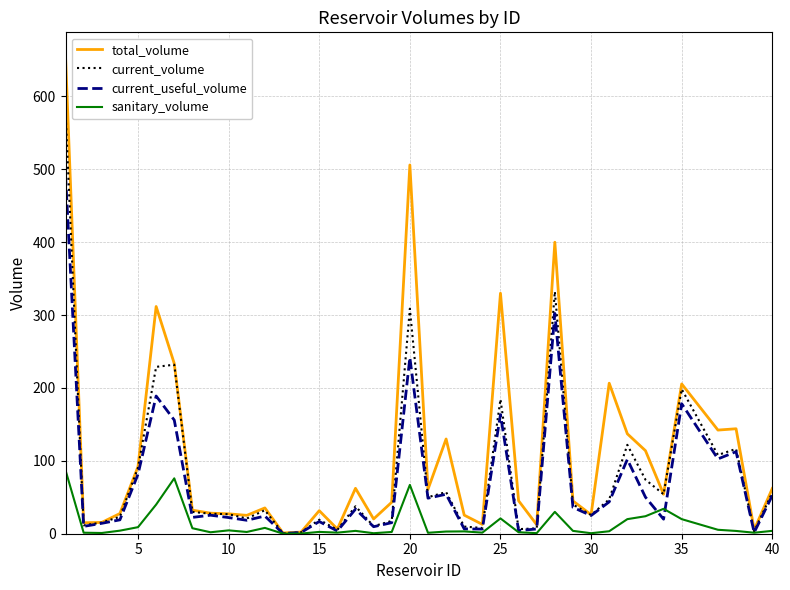

Which series has the widest spread of values?

total_volume